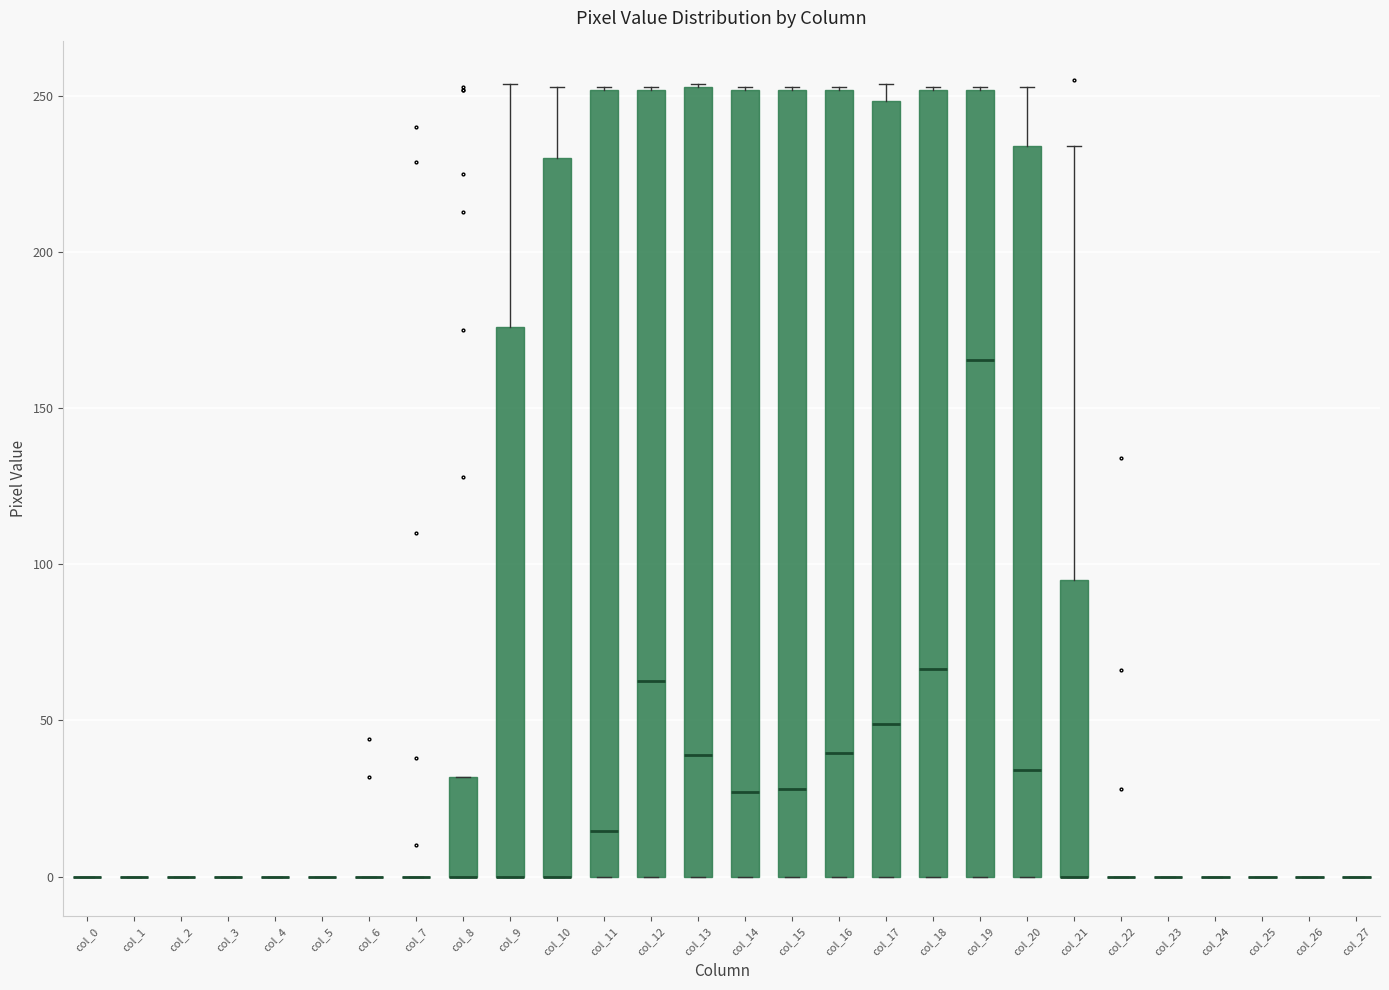

Where does the median line of the box for col_14 sit on the y-axis? The values are not printed on the chart, so give them approximately, as read against the axis.

25